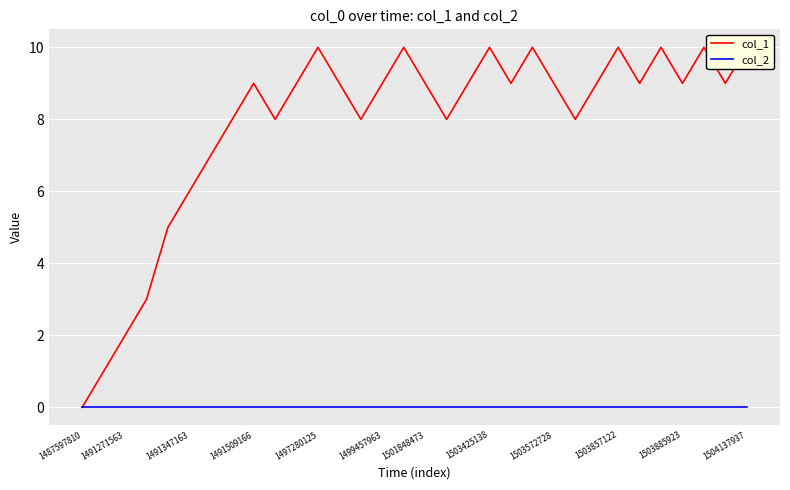

How many distinct data groups are displayed?

2